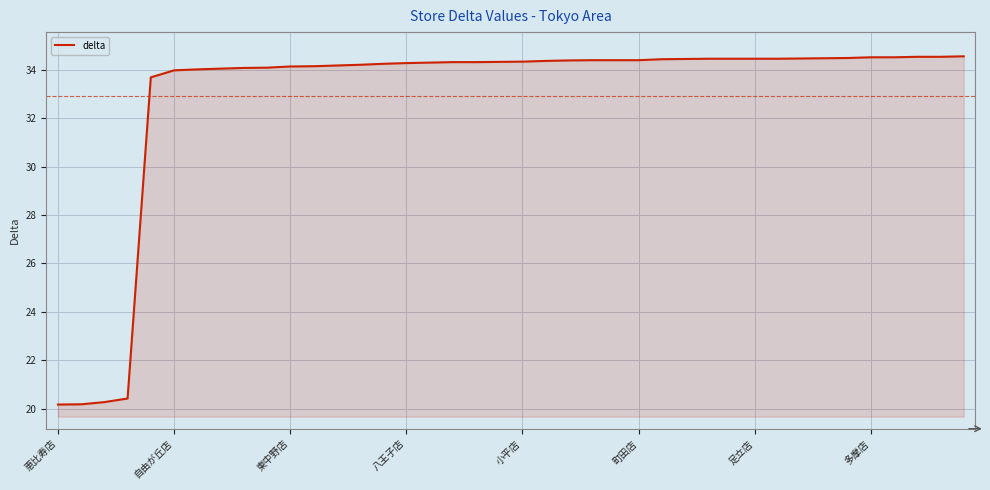

How many categories are shown in the chart?

40